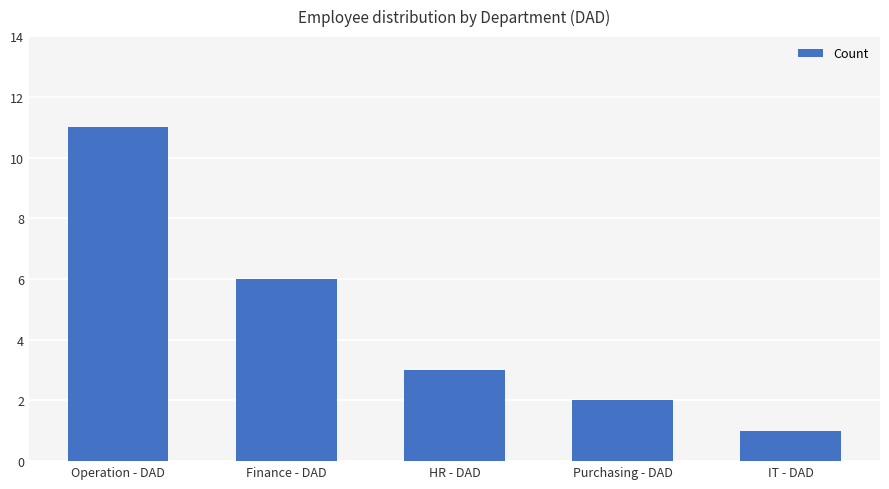

Count the values in the range 2 to 6.

3